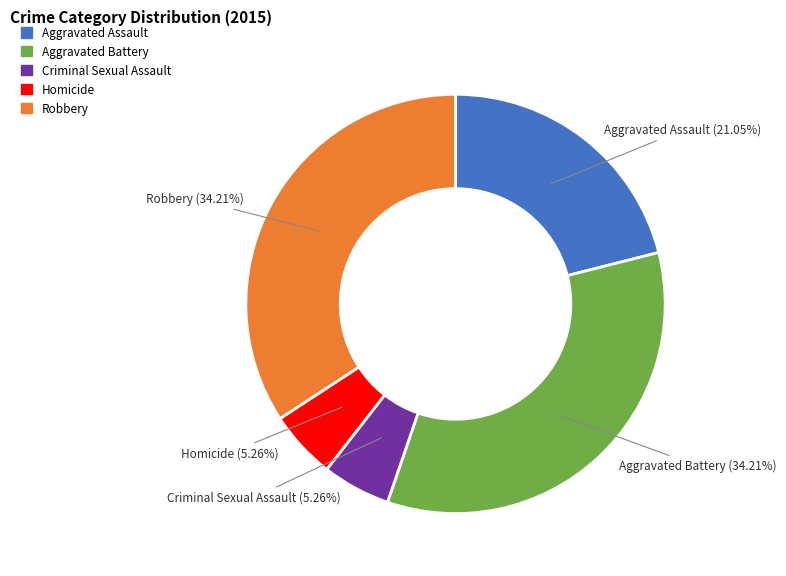

What is the ratio of the value at Homicide to the value at Criminal Sexual Assault?

1.0